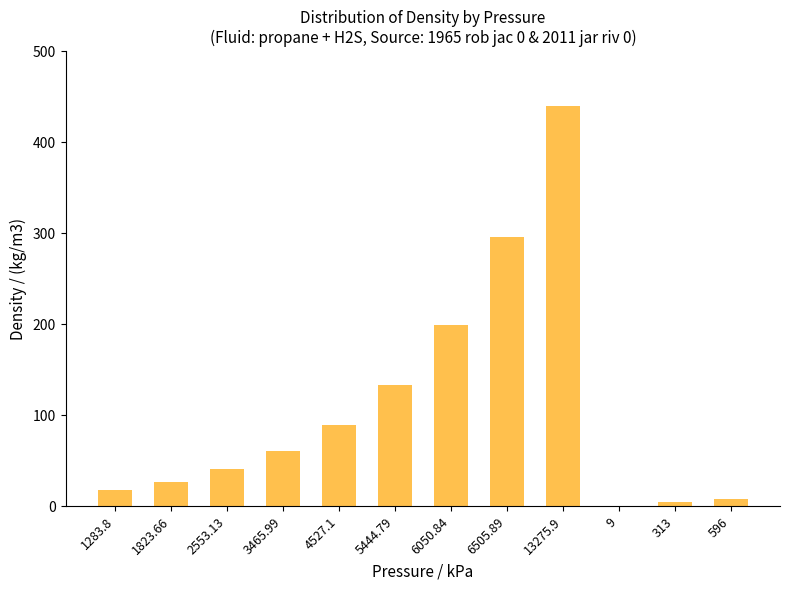

What is the approximate value at 9?

0.1